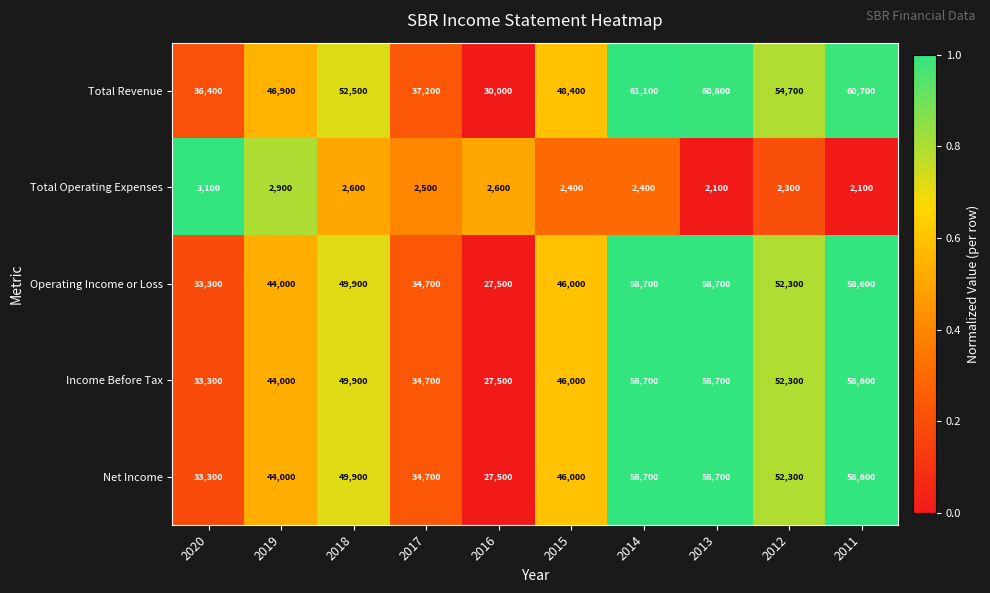

What is the smallest value displayed?

2100